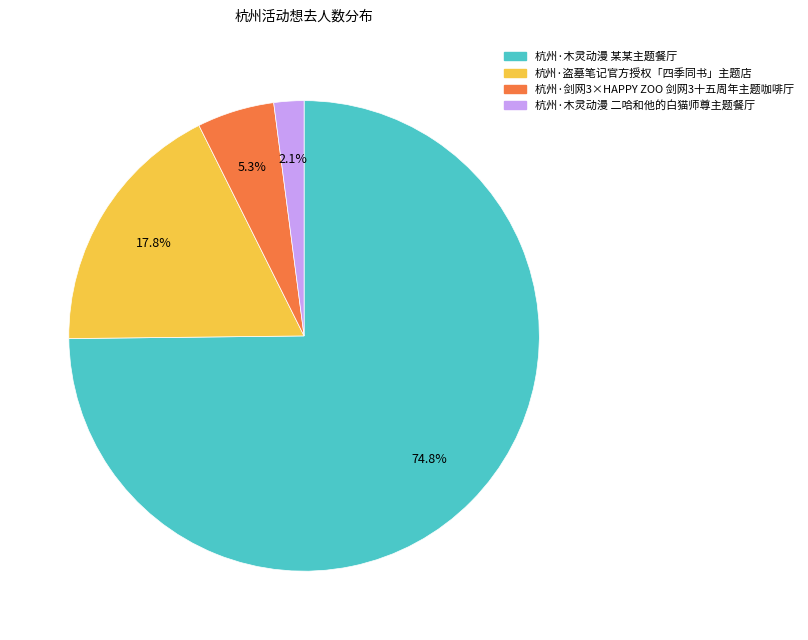

To the nearest percent, what is the difference between the 杭州·木灵动漫 二哈和他的白猫师尊主题餐厅 and 杭州·盗墓笔记官方授权「四季同书」主题店 slice percentages?

16%